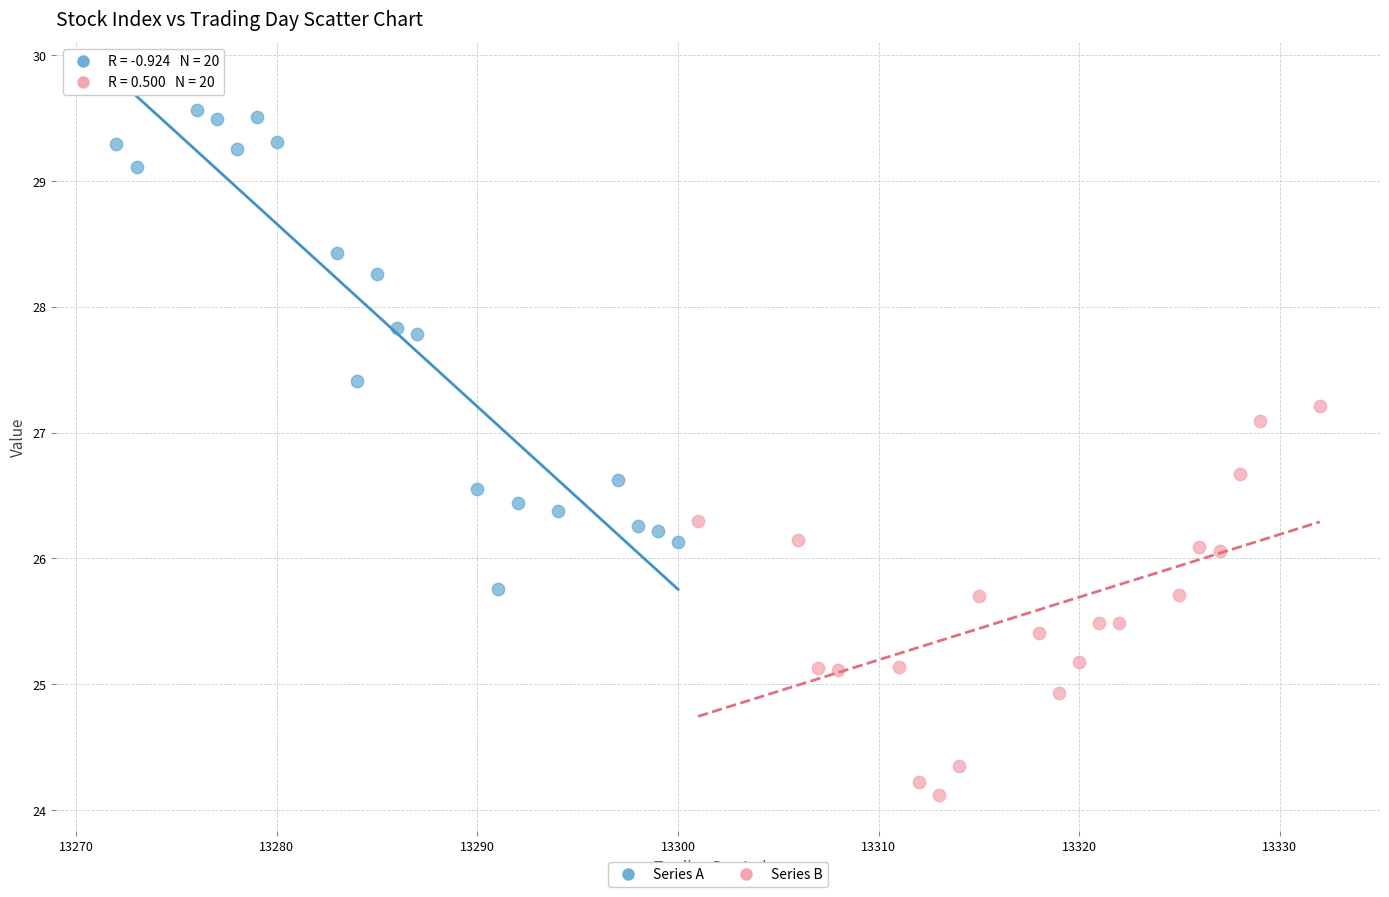

Which series reaches the maximum Y coordinate?

Series A